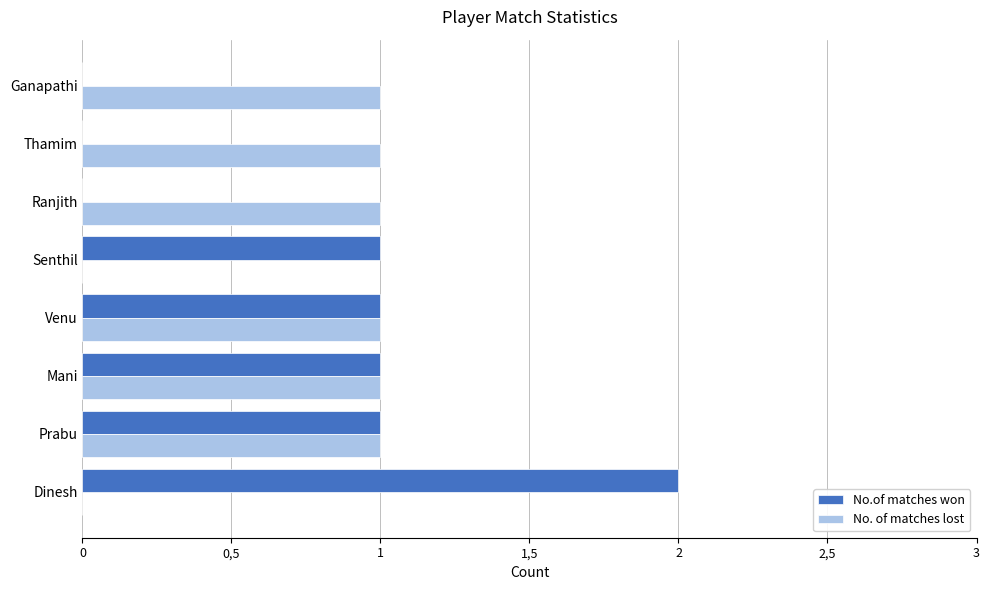

What are all the series names shown in the legend?

No.of matches won, No. of matches lost